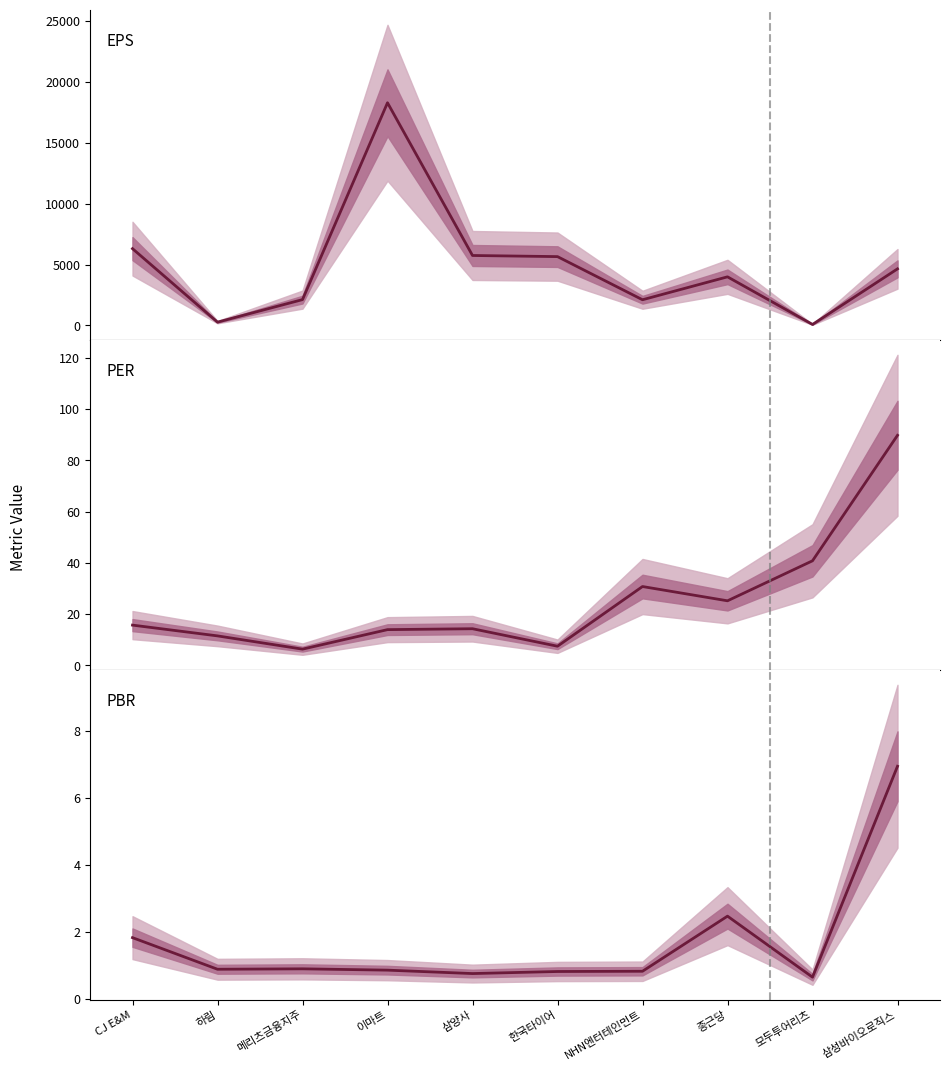

How many values in the PER series are below 15?

5